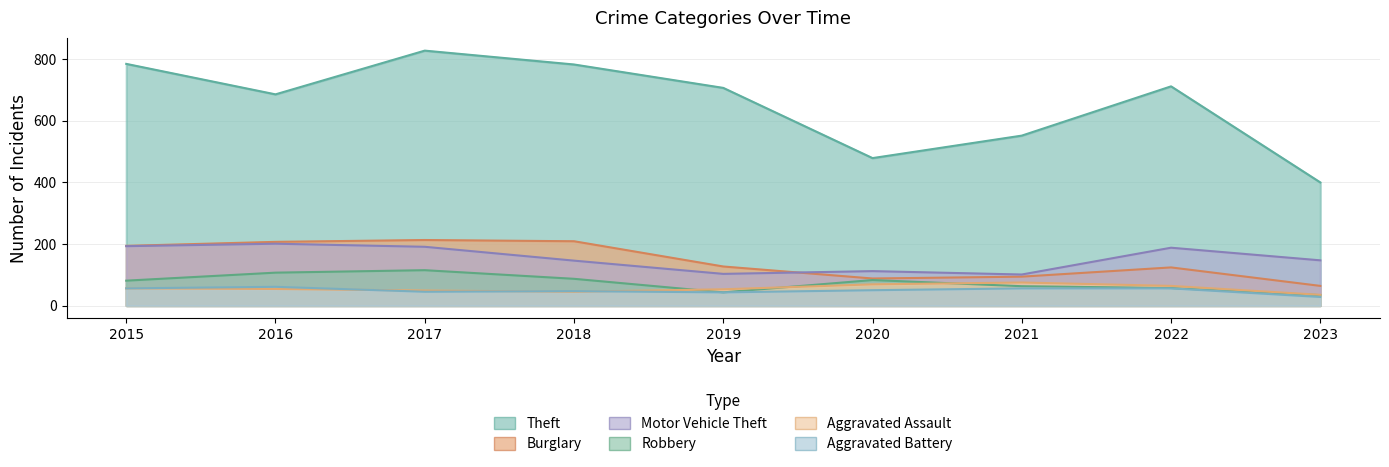

Reading right to left, what are all the values shown in this chart?

Theft: 2023=400	2022=712	2021=552	2020=479	2019=707	2018=783	2017=828	2016=686	2015=785
Burglary: 2023=64	2022=124	2021=94	2020=88	2019=127	2018=209	2017=213	2016=207	2015=194
Motor Vehicle Theft: 2023=147	2022=188	2021=101	2020=112	2019=103	2018=146	2017=191	2016=201	2015=193
Robbery: 2023=34	2022=57	2021=63	2020=83	2019=43	2018=87	2017=115	2016=107	2015=81
Aggravated Assault: 2023=35	2022=64	2021=75	2020=69	2019=53	2018=45	2017=49	2016=54	2015=56
Aggravated Battery: 2023=28	2022=56	2021=56	2020=50	2019=43	2018=47	2017=45	2016=61	2015=56